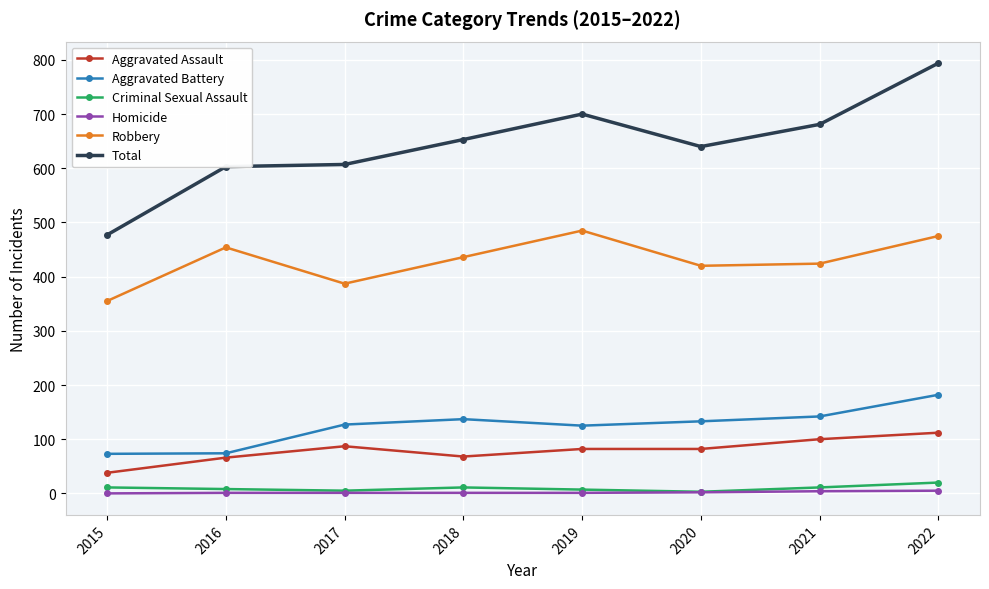

In Robbery, how many points are higher than both neighbors (excluding endpoints)?

2